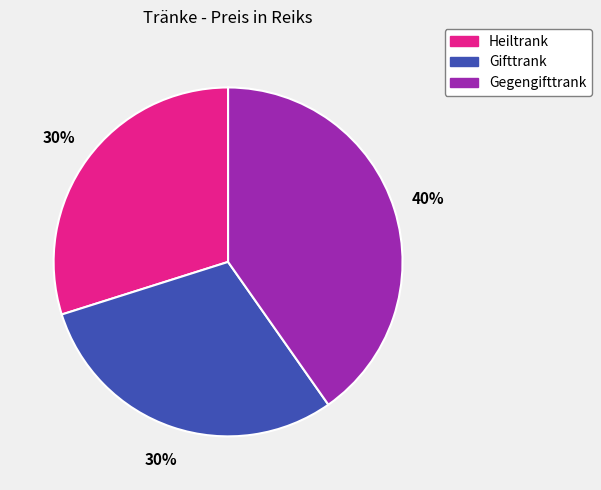

Is there any slice that represents more than half of the pie?

No